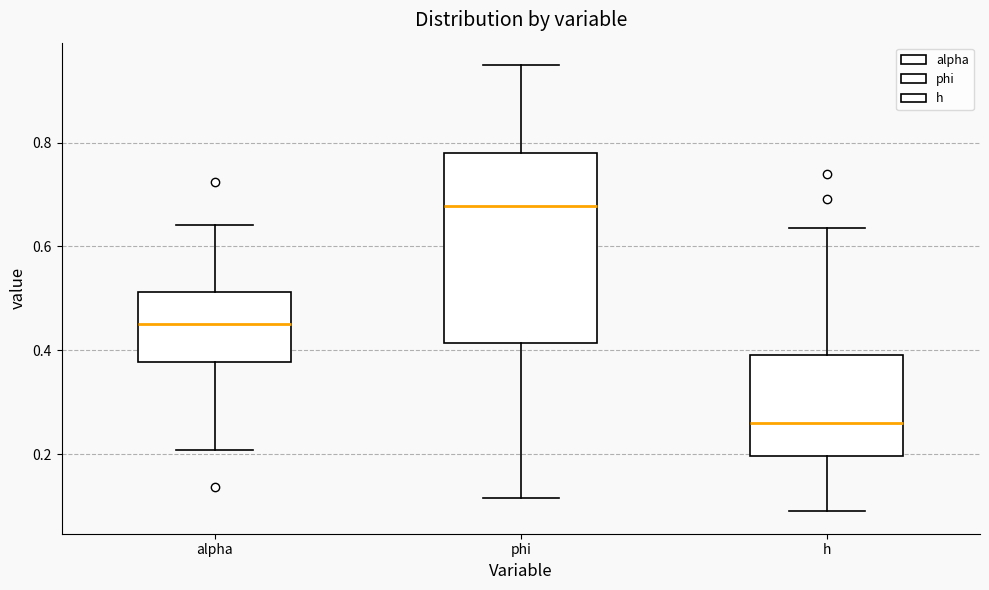

Reading left to right, transcribe this box plot: for each box, give where its median line is, the range the box spans, and where its two whiskers end, as read against the y-axis. The values are not printed on the chart, so give them approximately, as read against the axis.

alpha: median 0.46, box 0.38 to 0.52, whiskers 0.20 to 0.64
phi: median 0.68, box 0.42 to 0.78, whiskers 0.12 to 0.94
h: median 0.26, box 0.20 to 0.40, whiskers 0.10 to 0.64